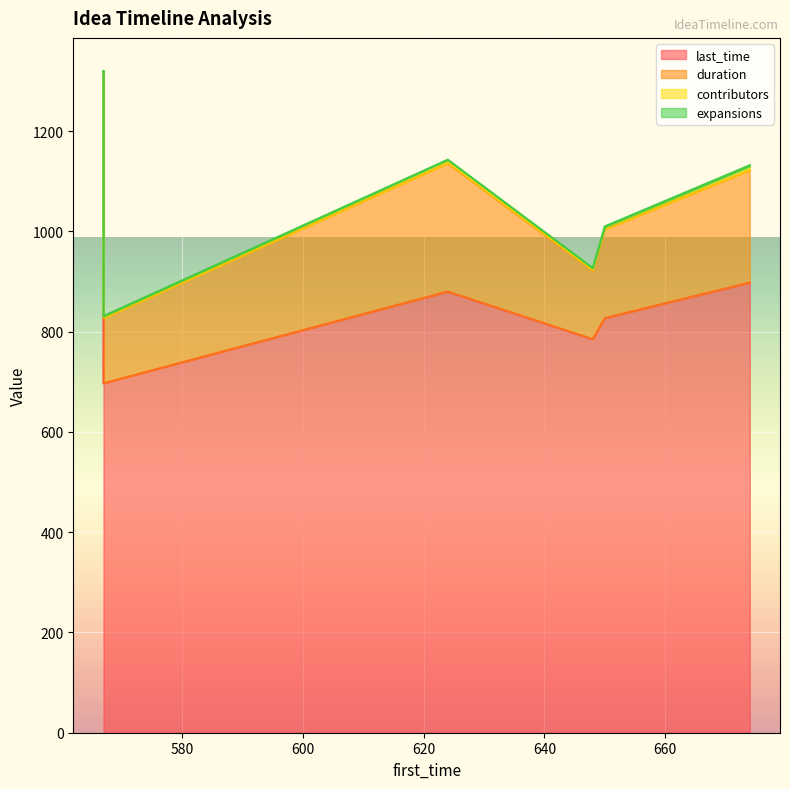

At which label is last_time closest to 818?

650